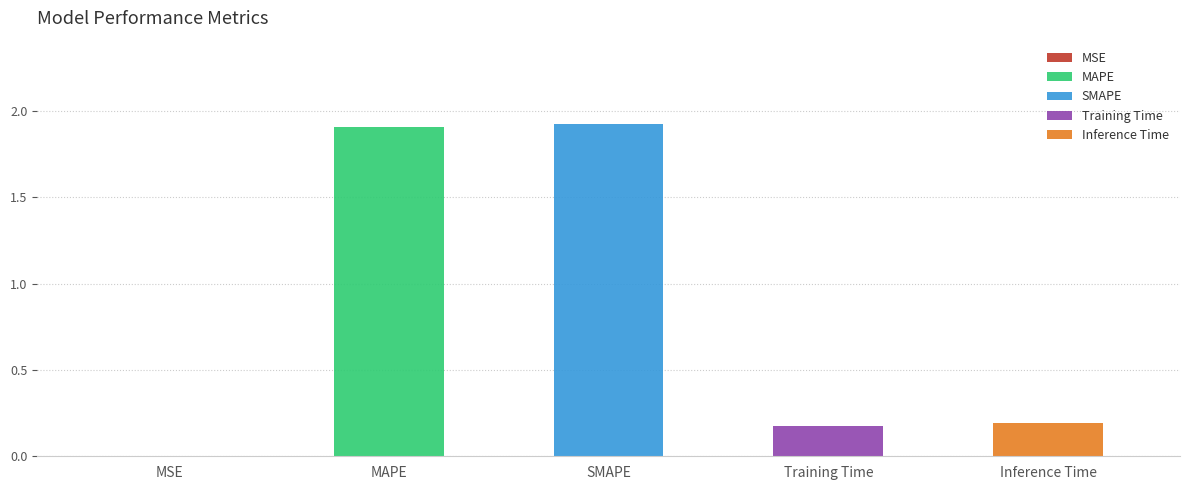

At which label is the value closest to 0?

MSE